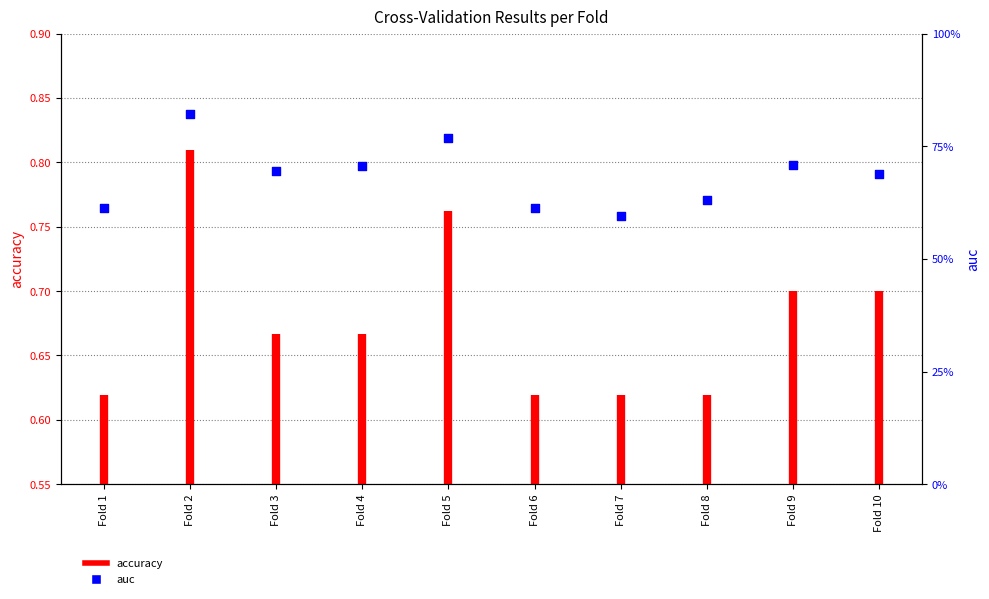

Between Fold 10 and Fold 2, which is larger?

Fold 2